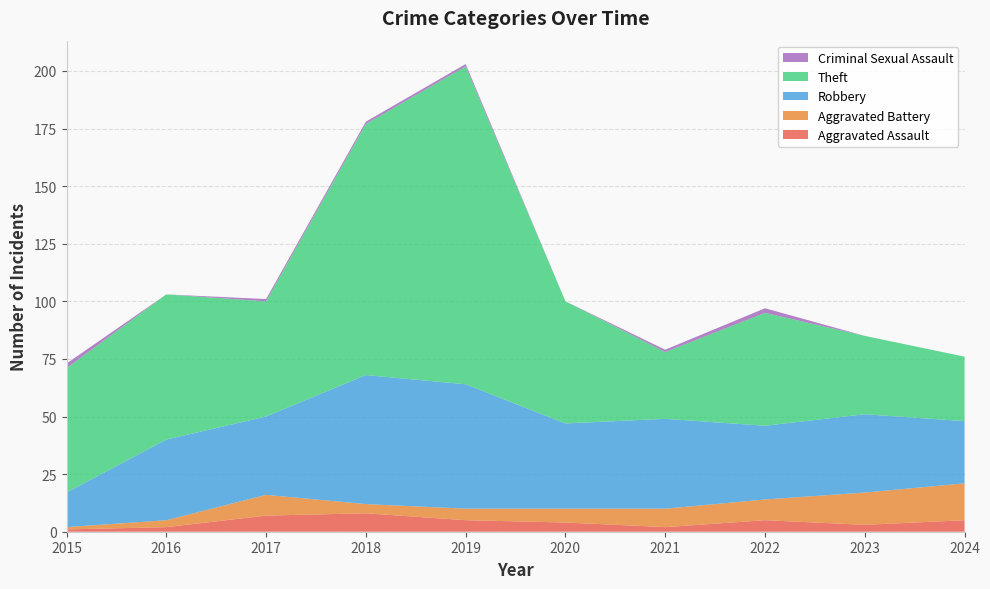

Reading left to right, list all the values displayed in this chart.

Aggravated Assault: 1	2	7	8	5	4	2	5	3	5
Aggravated Battery: 1	3	9	4	5	6	8	9	14	16
Robbery: 15	35	34	56	54	37	39	32	34	27
Theft: 54	63	50	109	138	53	29	49	34	28
Criminal Sexual Assault: 2	0	1	1	1	0	1	2	0	0